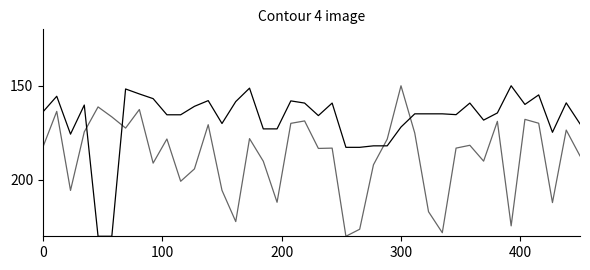

Does the chart display data point markers on the line(s)?

No